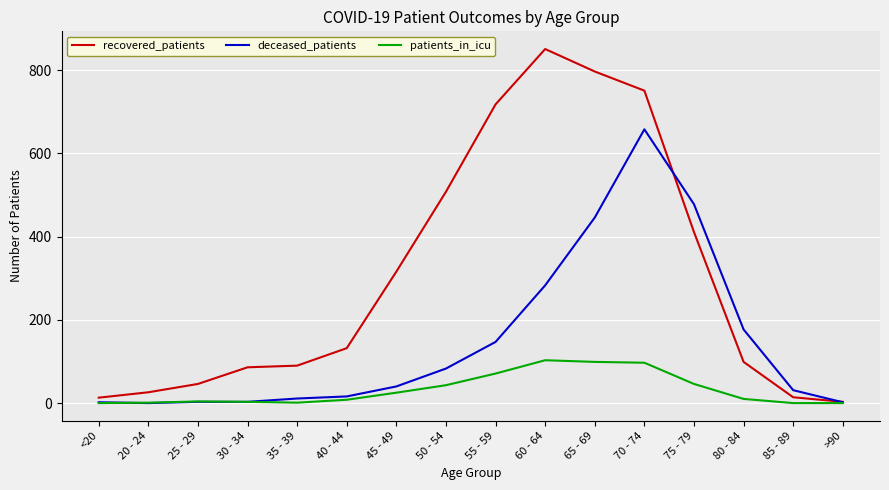

How many lines are shown in the chart?

3